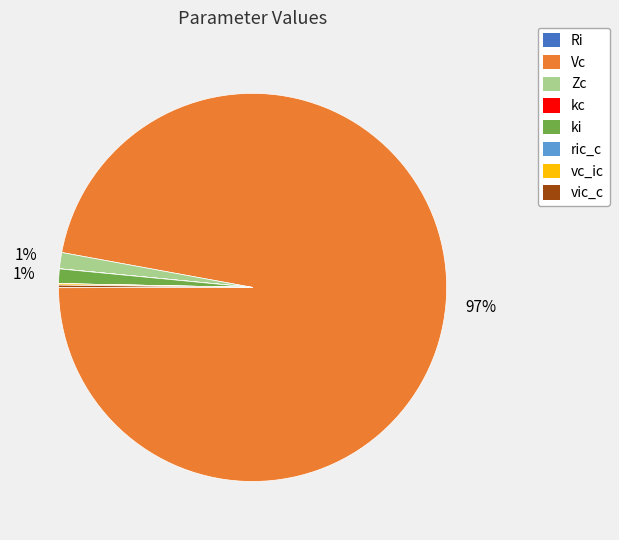

Is there any slice that represents more than half of the pie?

Yes